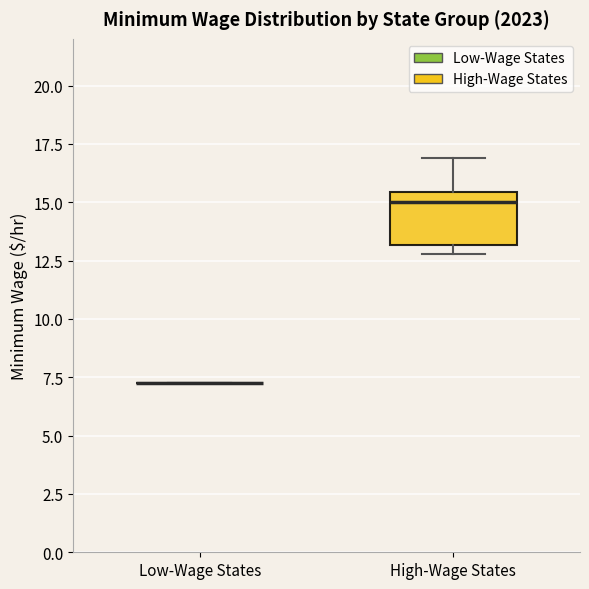

Which box is the tallest, from its lower edge to its upper edge?

High-Wage States